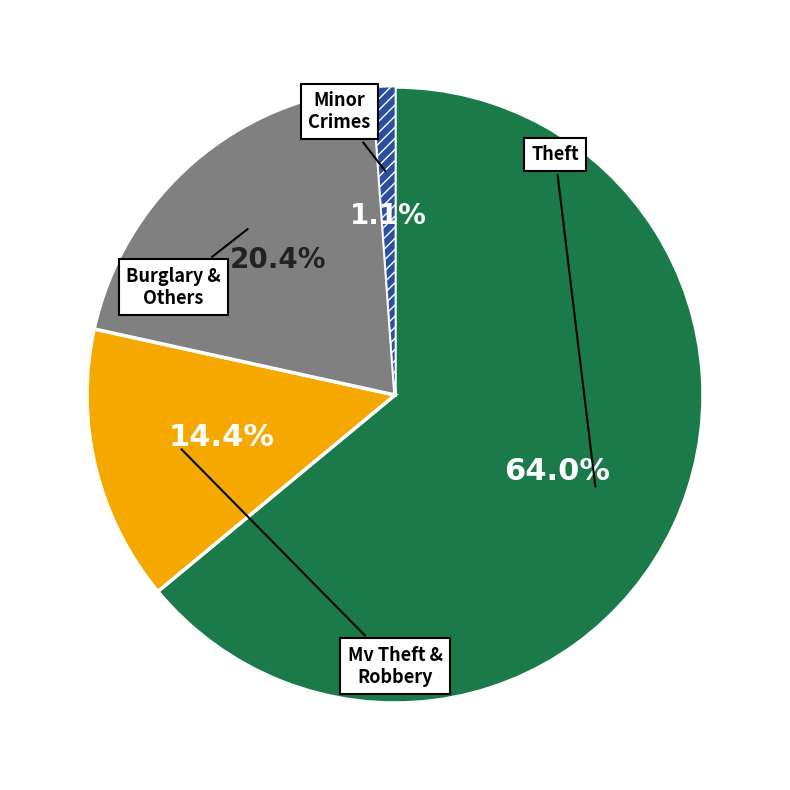

Is there a majority slice in this chart?

Yes